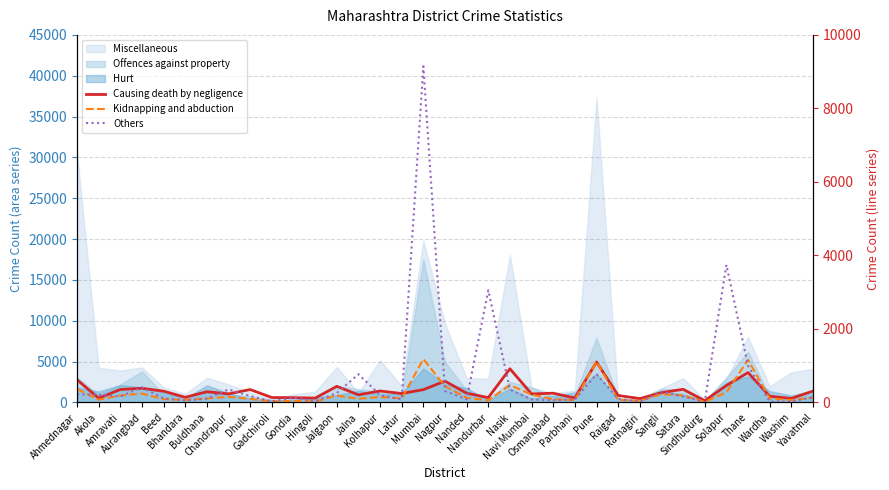

What is the value of the Others point at the 22nd from the left?

85